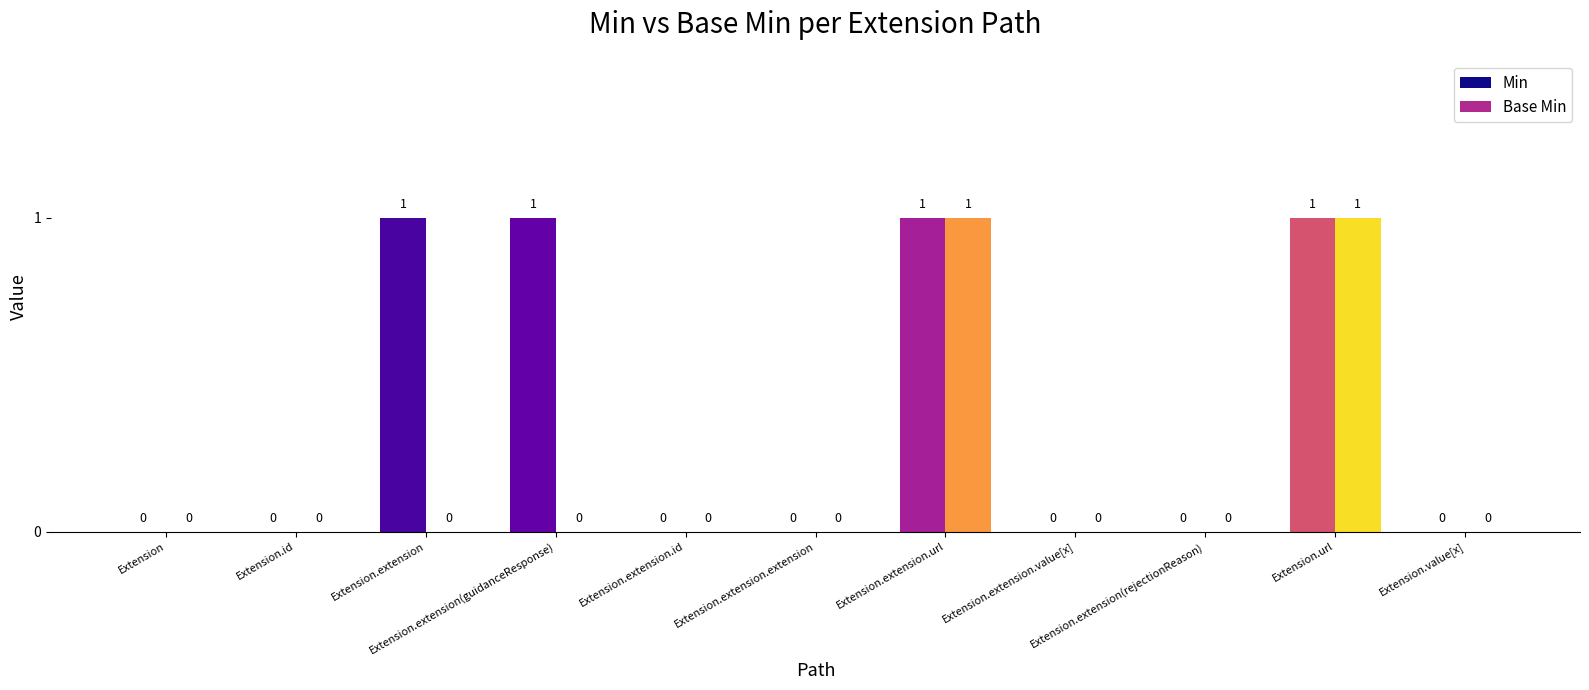

How many groups of bars are there?

11